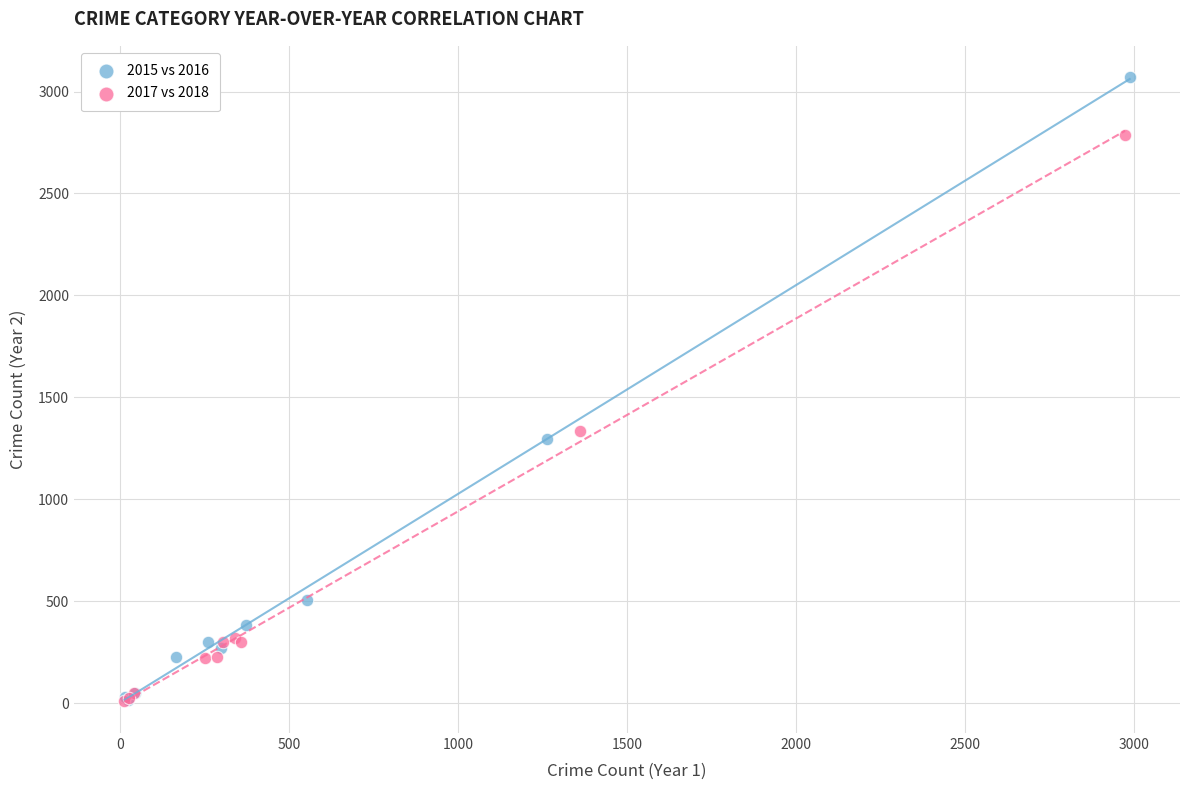

Which series has the largest Y range (max minus min)?

2015 vs 2016